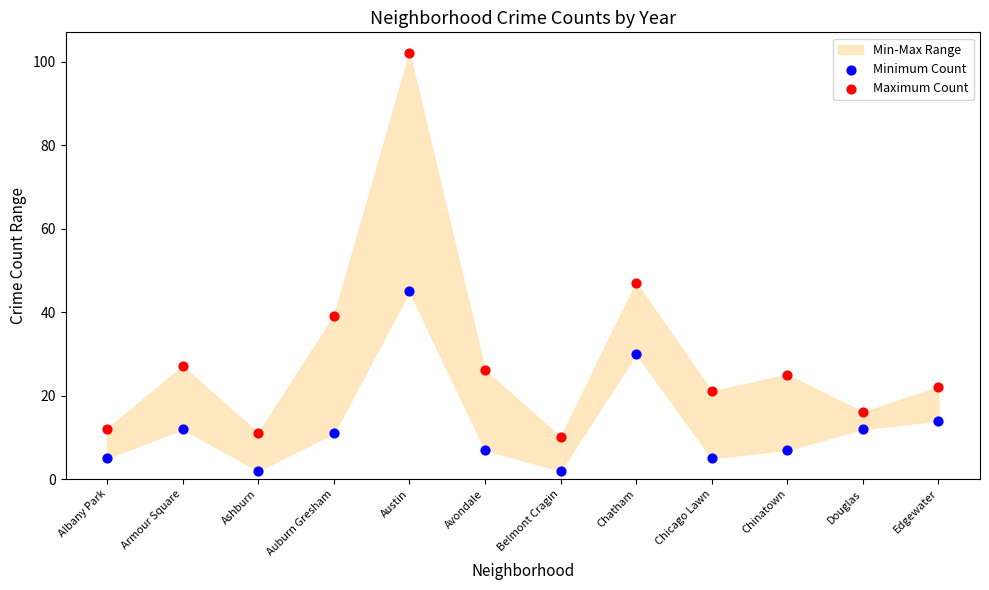

Which series reaches the maximum Y coordinate?

Maximum Count